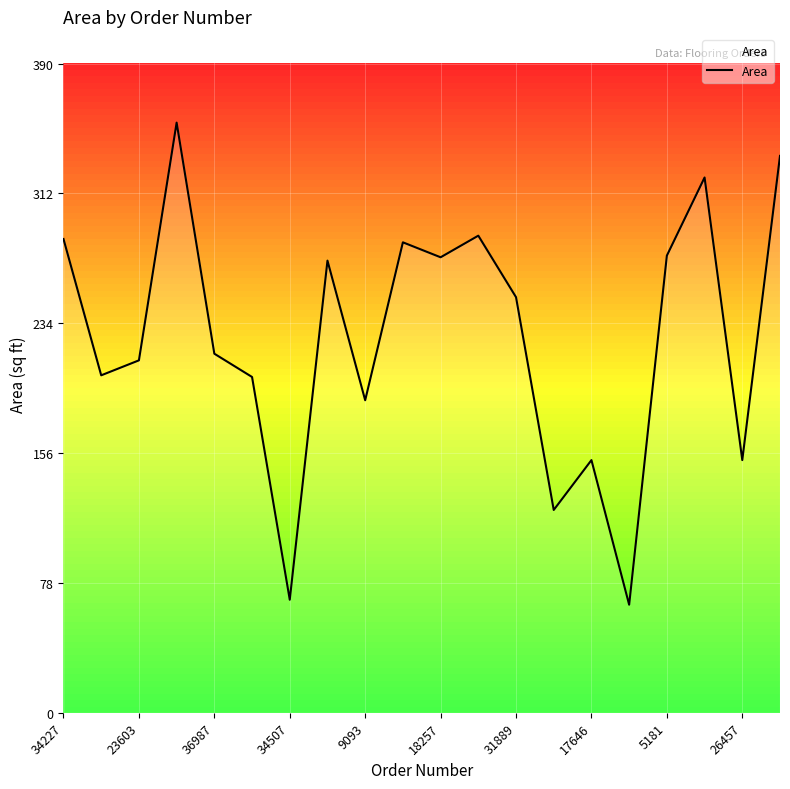

What is the smallest value displayed?

65